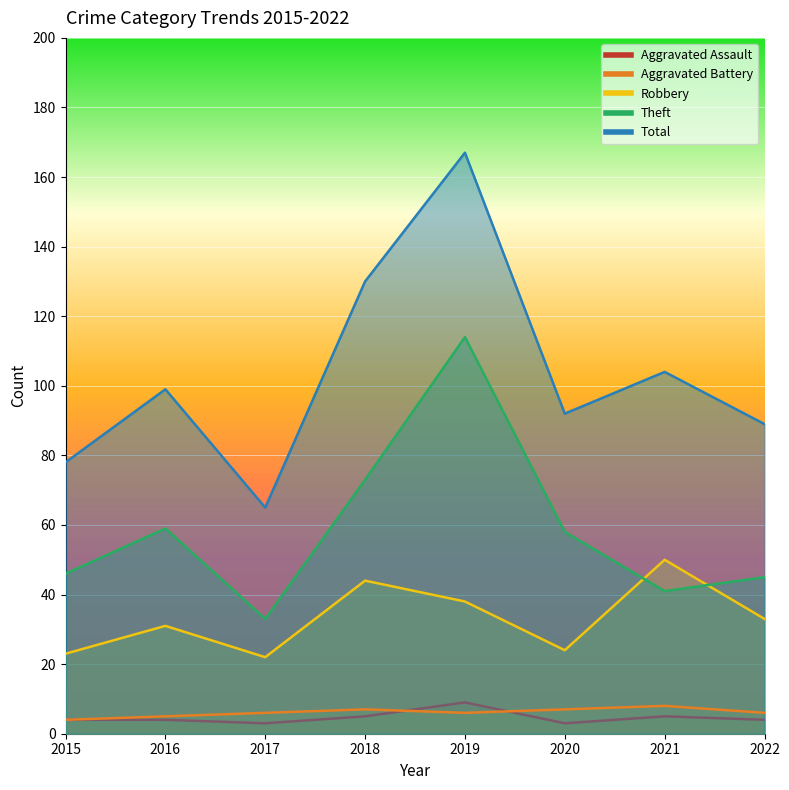

At which label does Aggravated Assault reach its peak?

2019